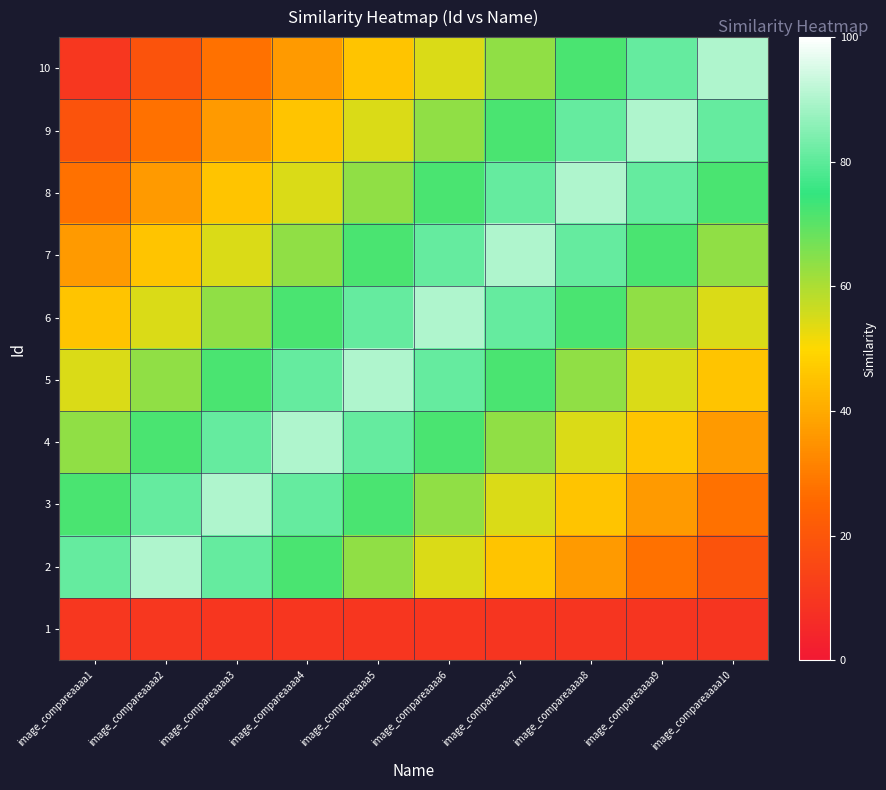

At how many categories does at least one series exceed 43?

10